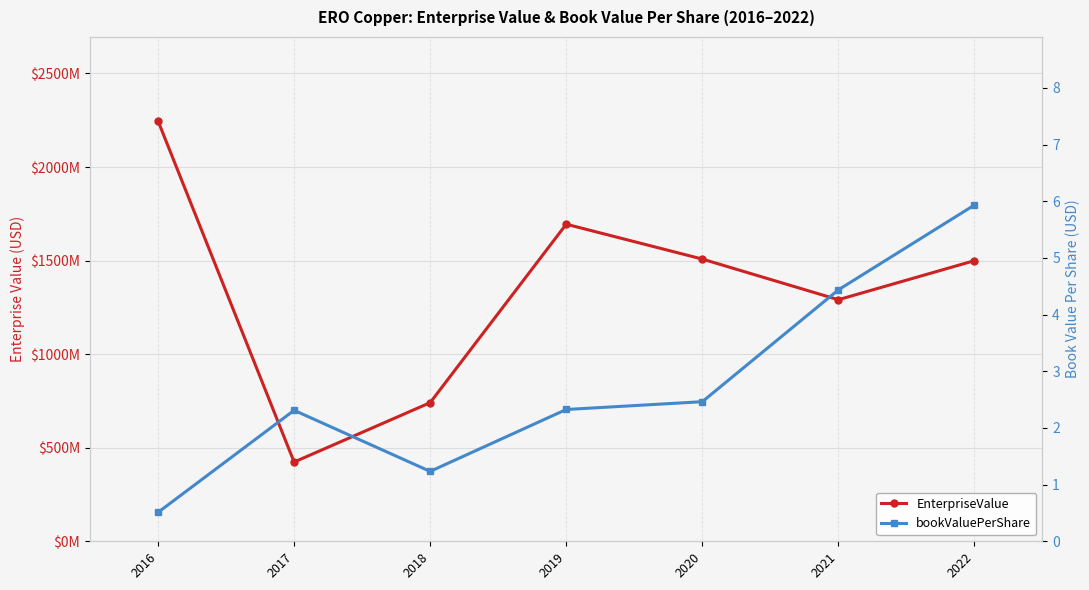

Reading left to right, extract all data points from this chart.

EnterpriseValue: 2016=2246062531.8	2017=423444558.4	2018=740847625.5	2019=1694579433.8	2020=1508239637.7	2021=1290961191.4	2022=1499679468.8
bookValuePerShare: 2016=0.5	2017=2.3	2018=1.2	2019=2.3	2020=2.5	2021=4.4	2022=5.9